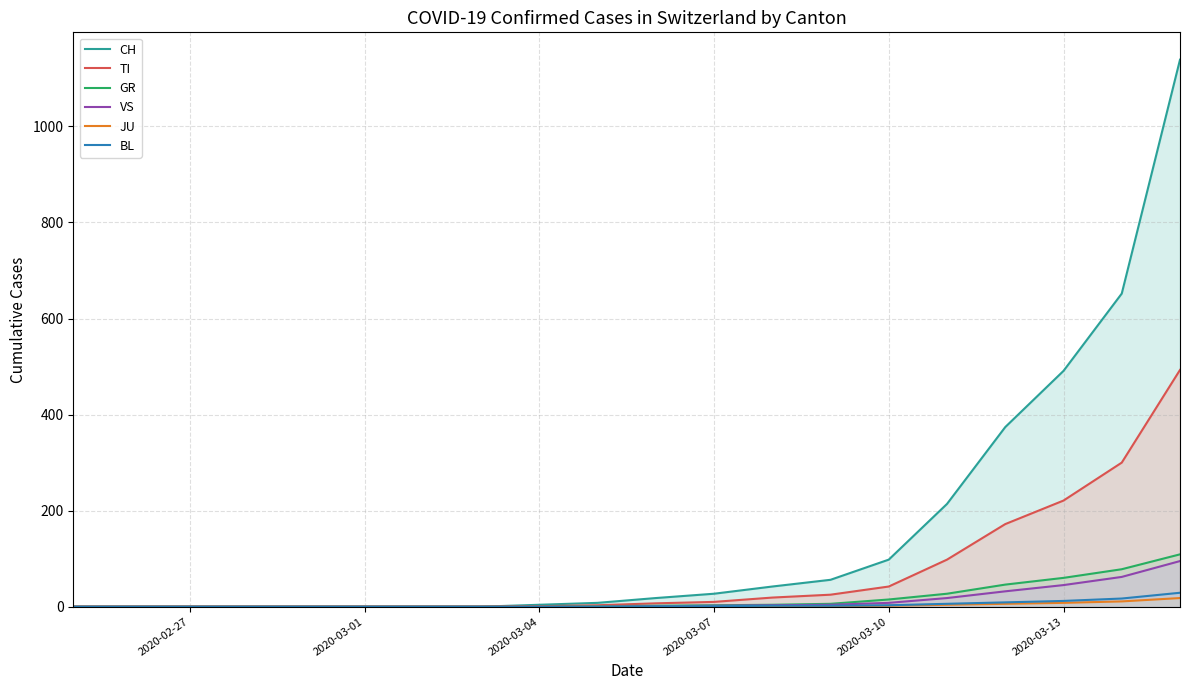

What is the maximum value for GR?

109